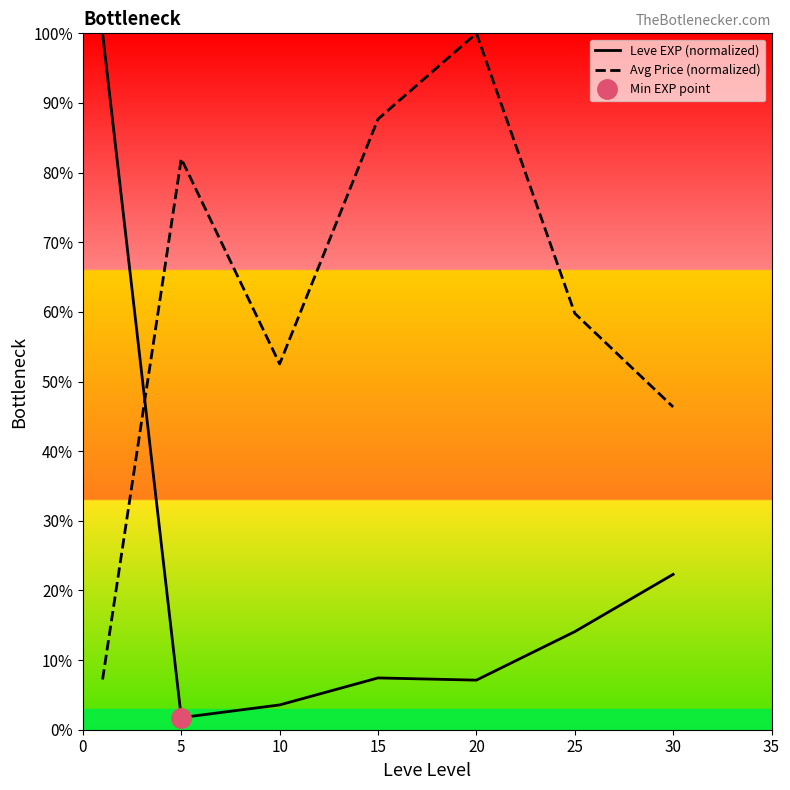

Between 5 and 15, which is larger?

15